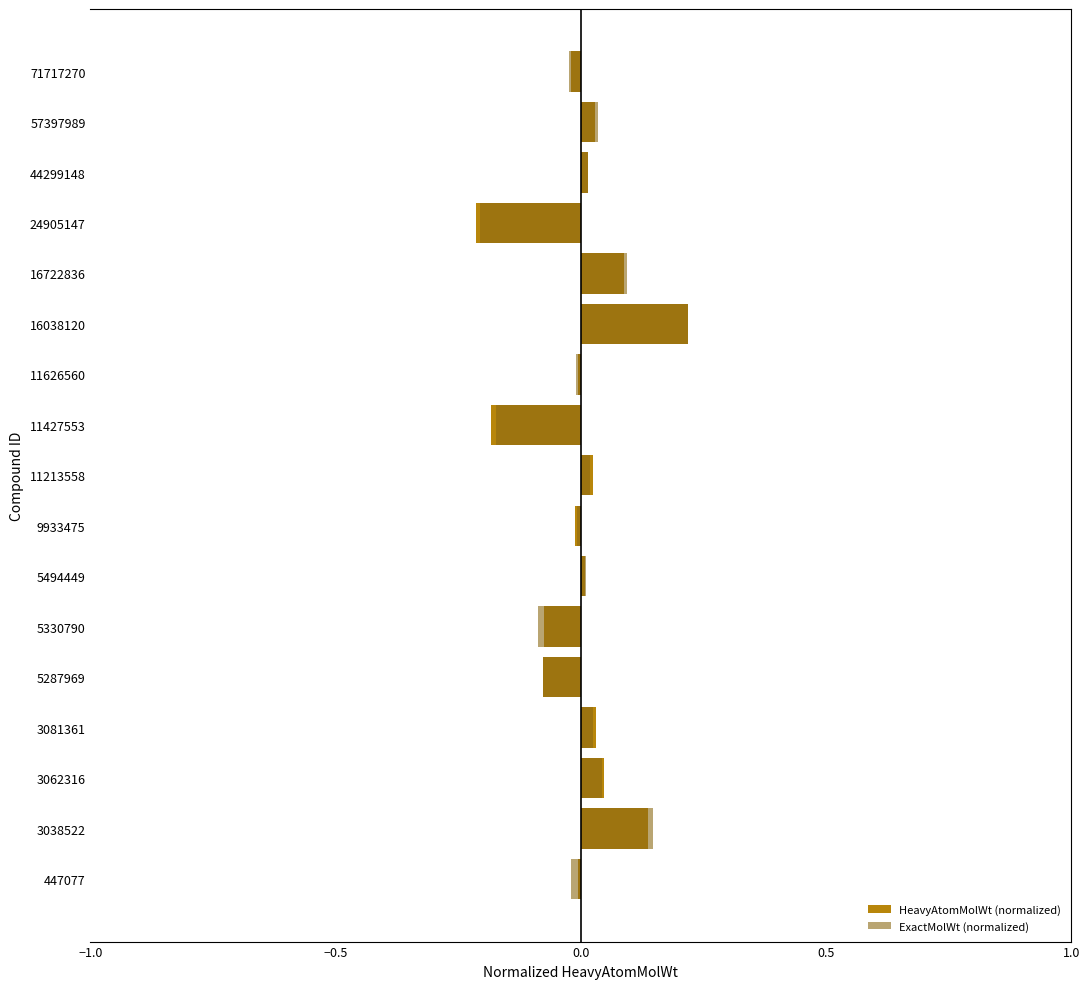

How many data points in HeavyAtomMolWt (normalized) are above 0?

9